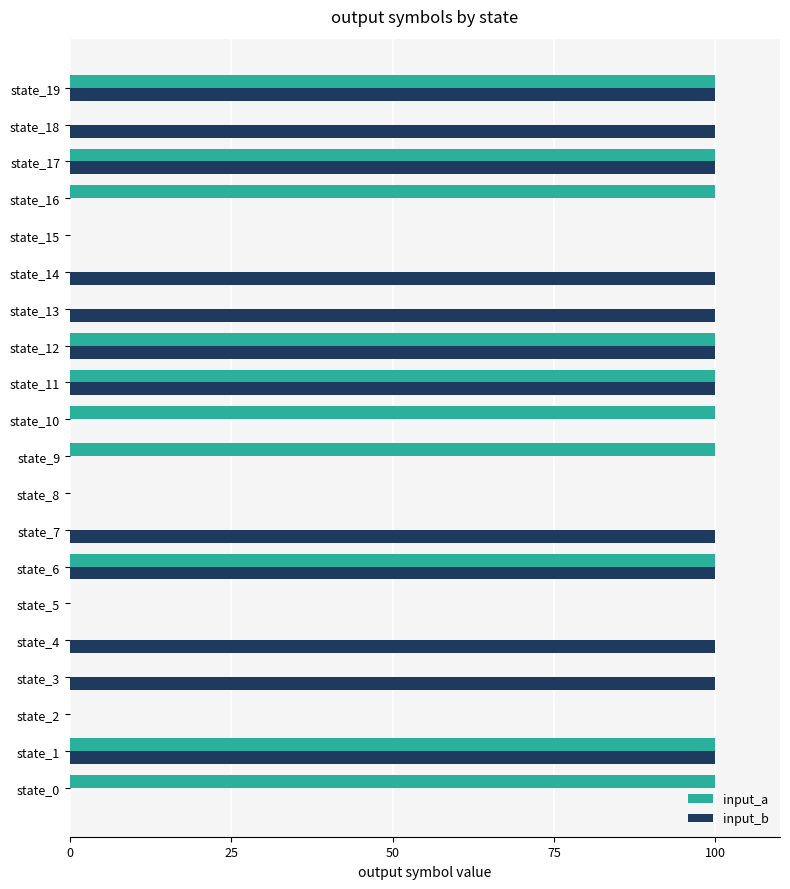

What is the total value across all series at state_13?

100